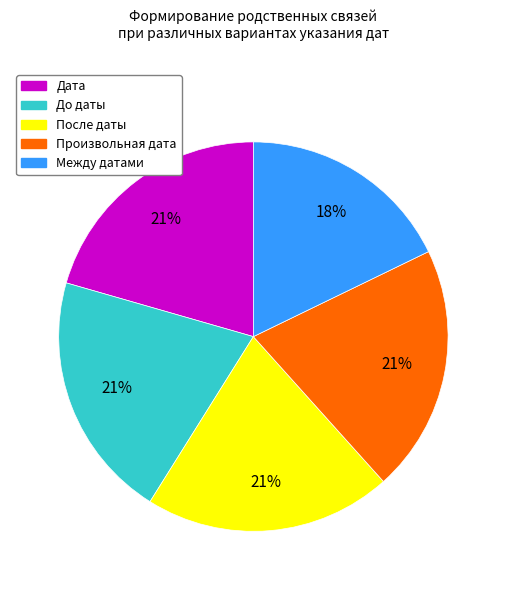

Does any single category account for the majority?

No